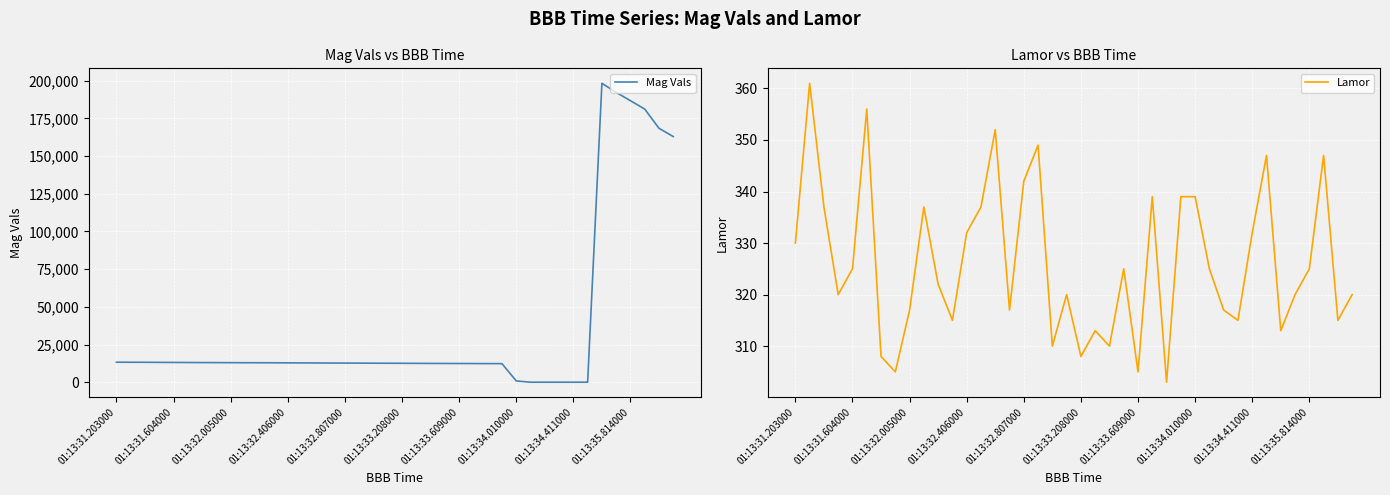

What is the highest value of the Mag Vals series?

198222.1